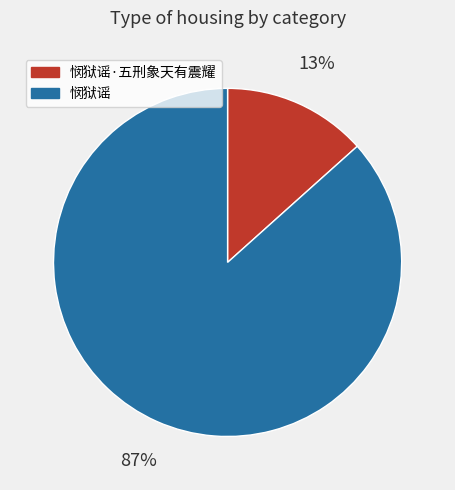

Does any single category account for the majority?

Yes